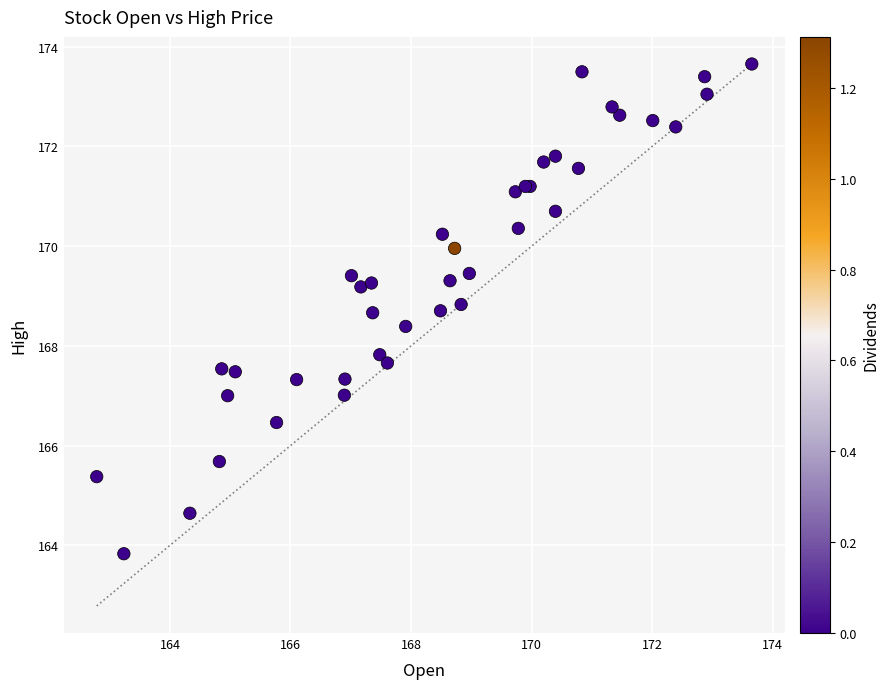

What Y value in the scatter plot is closest to 168?

167.8